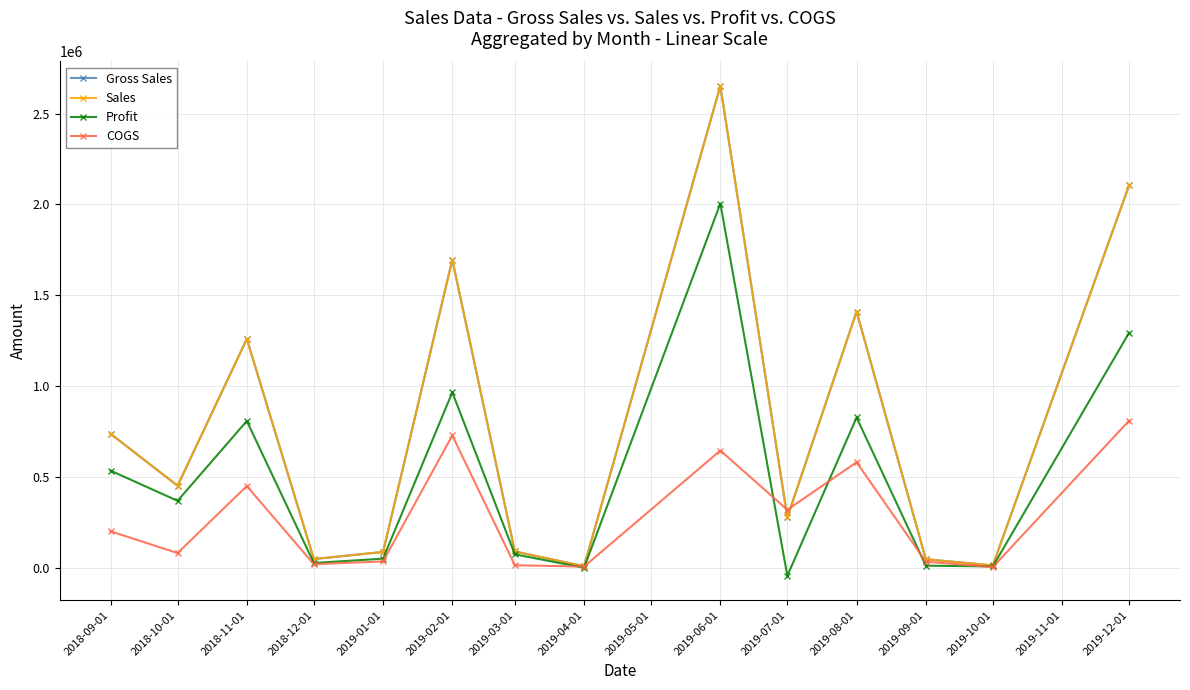

True or false: Profit has more than 0 interior local peaks.

True